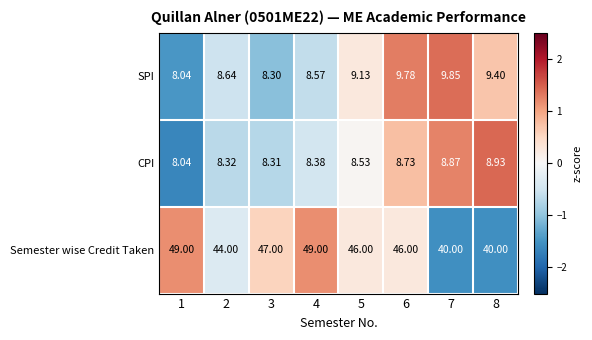

Is the value of SPI at 4 greater than the value of Semester wise Credit Taken at 3?

No